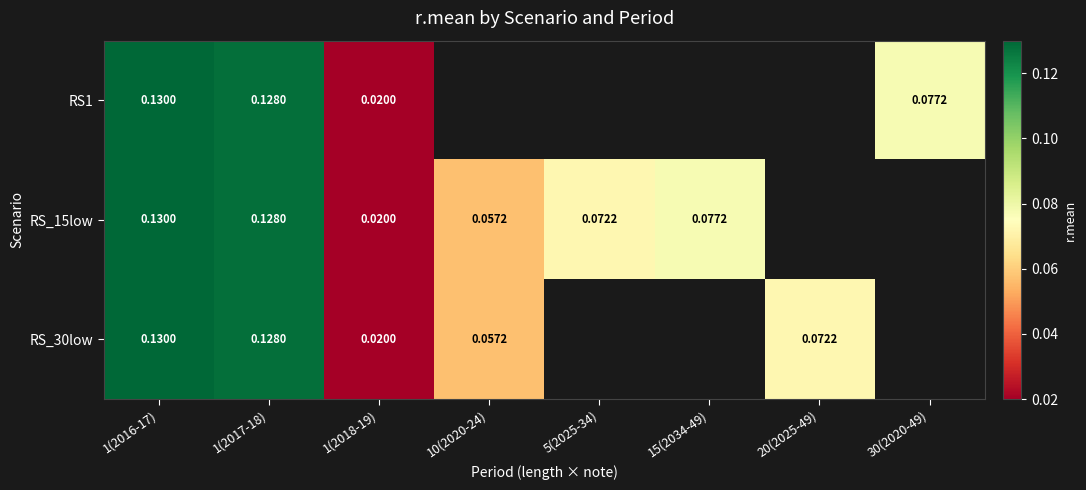

Is the value of RS_30low at 20(2025-49) greater than the value of RS_15low at 1(2017-18)?

No